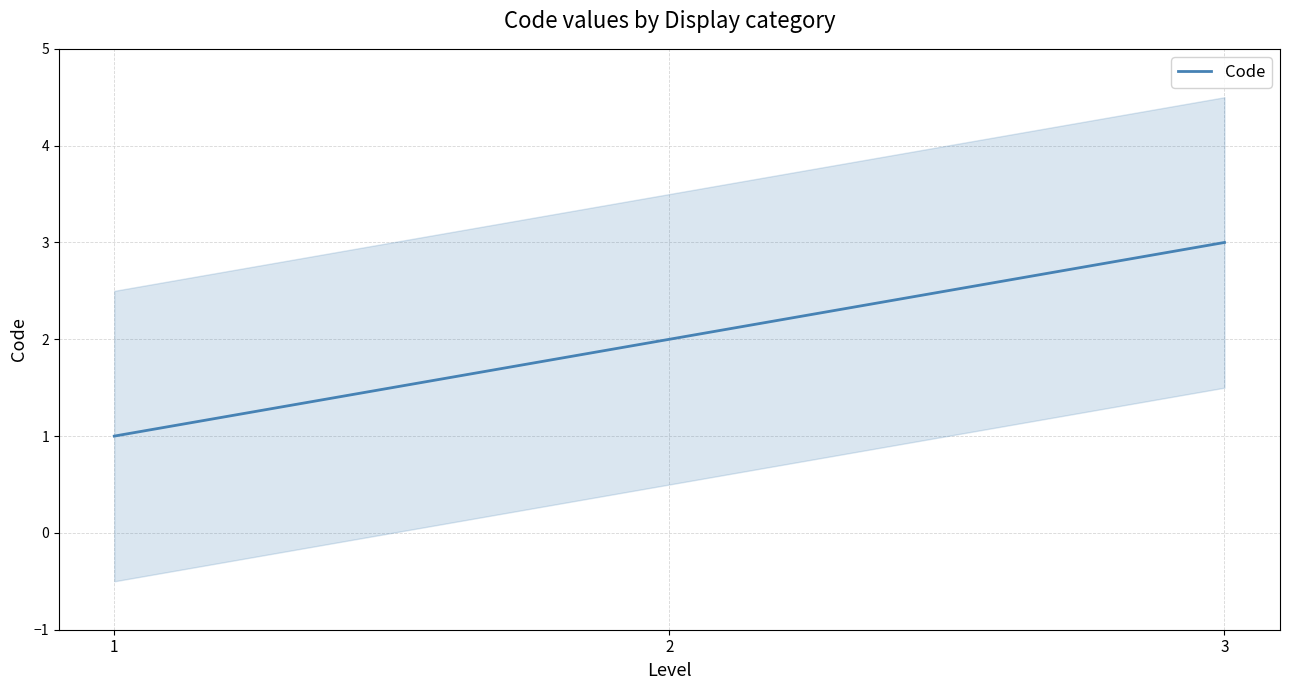

Rank the categories by value from highest to lowest.

3, 2, 1